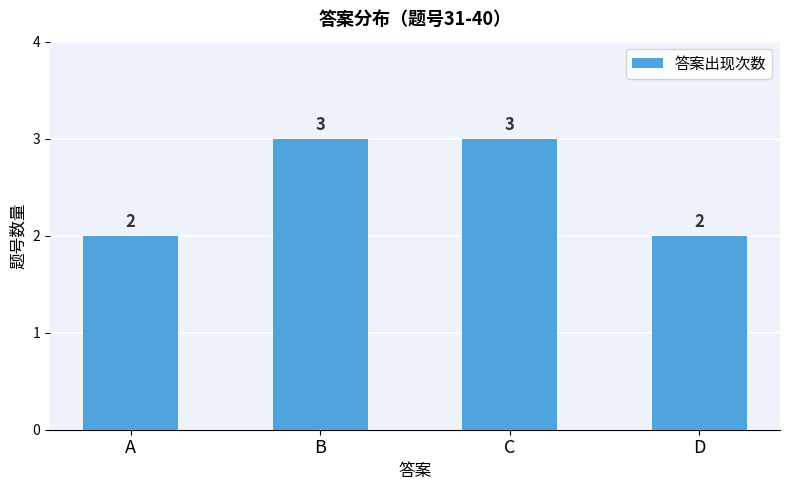

What is the sum of the values at C and A?

5